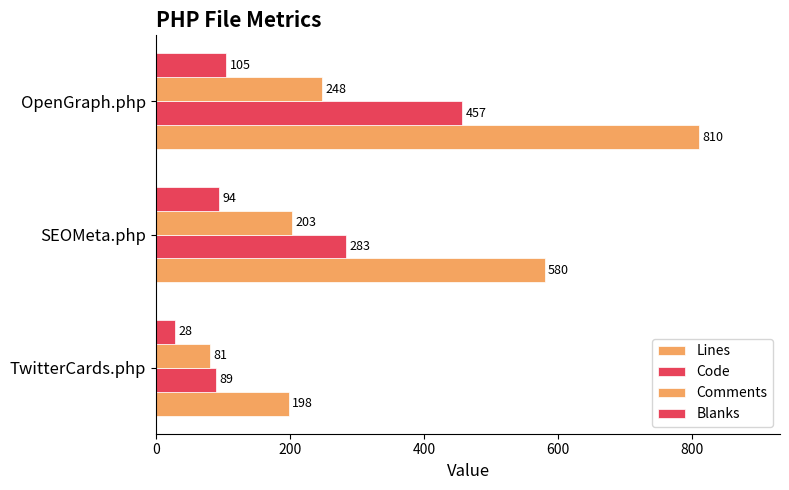

What is the value of the Lines bar at the 2nd from the left?

580